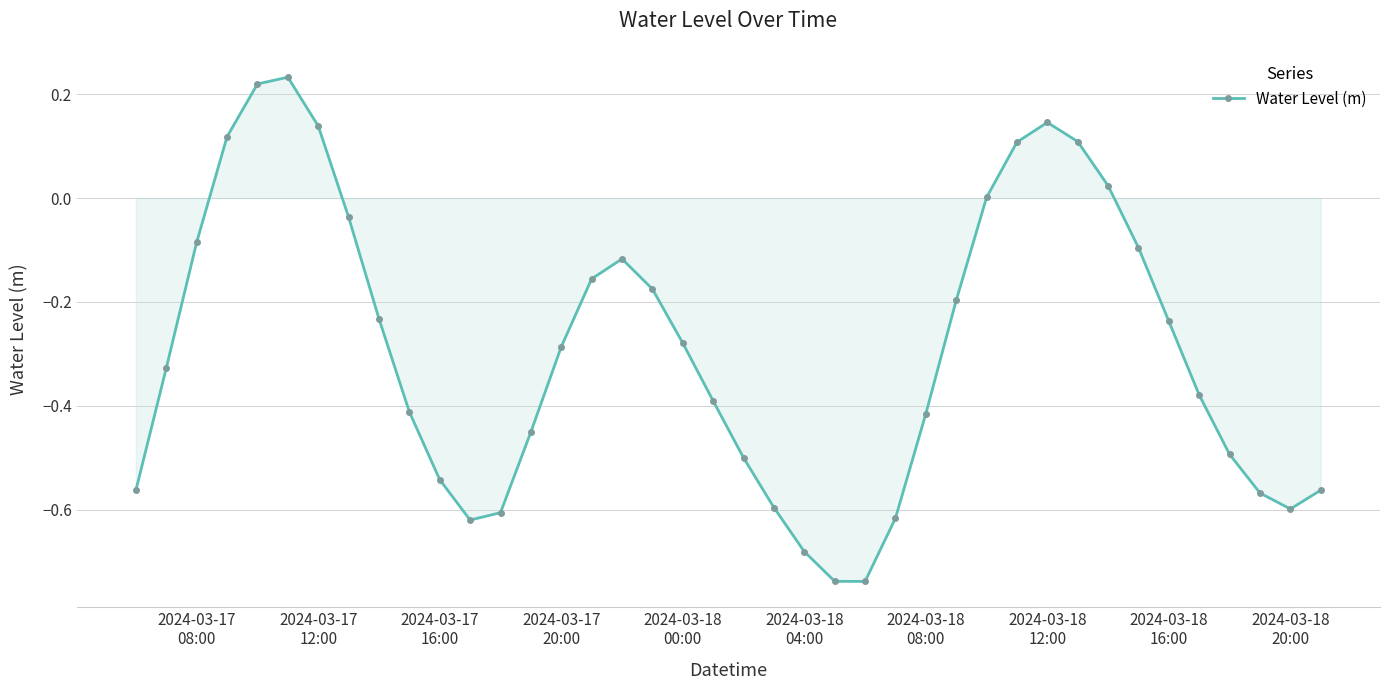

How many categories are shown in the chart?

40